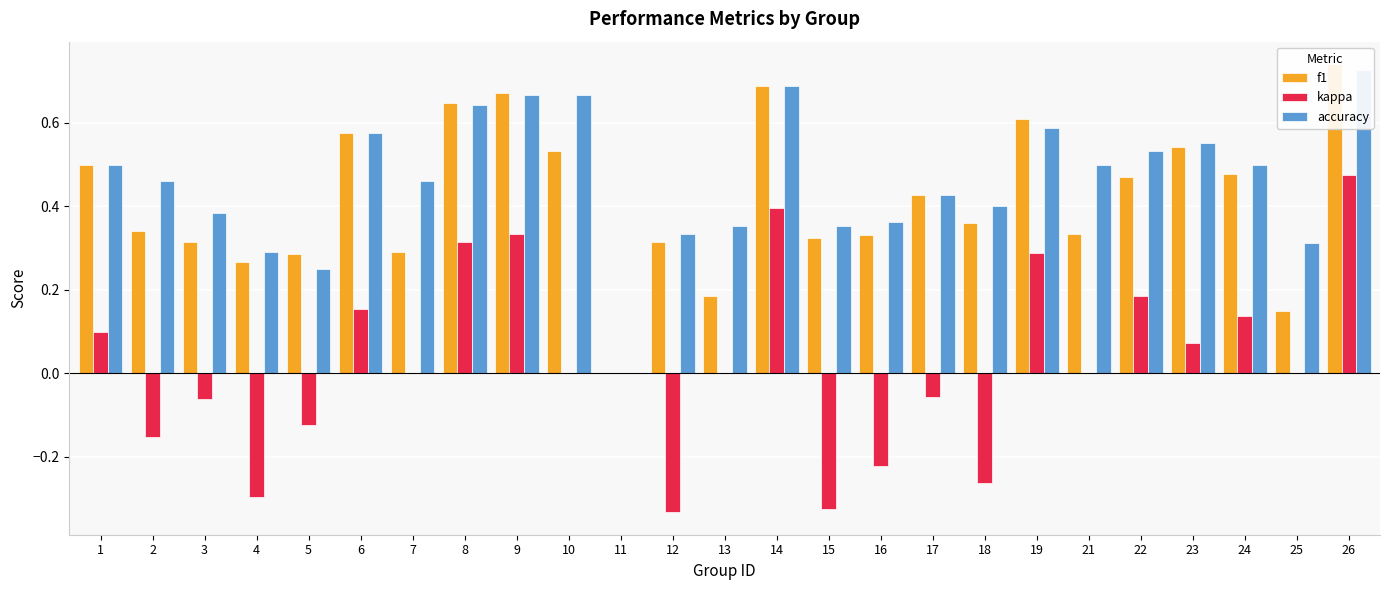

The f1 series shows 0.4 at 6. True or false?

False